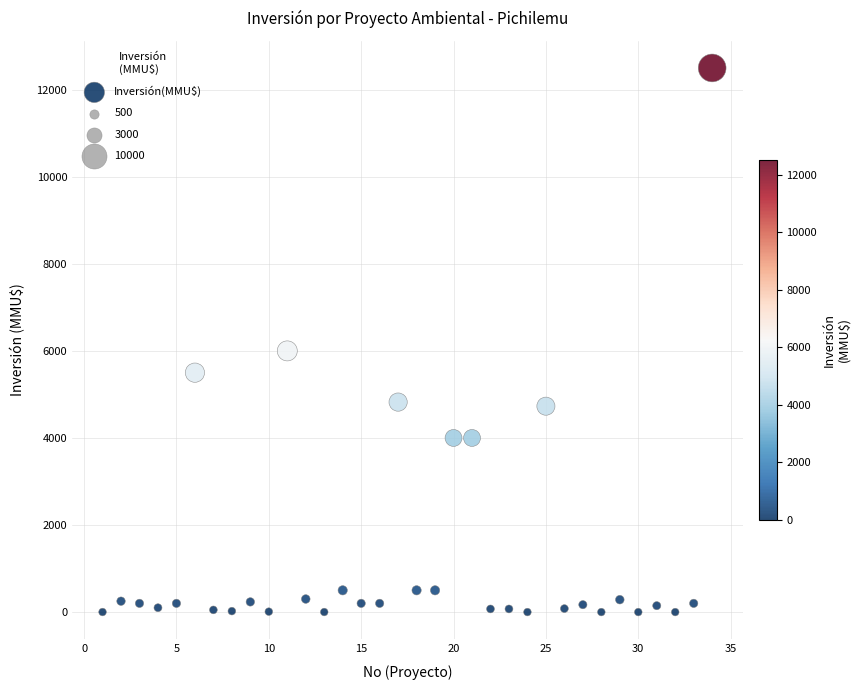

What Y value in the scatter plot is closest to 6250?

6000